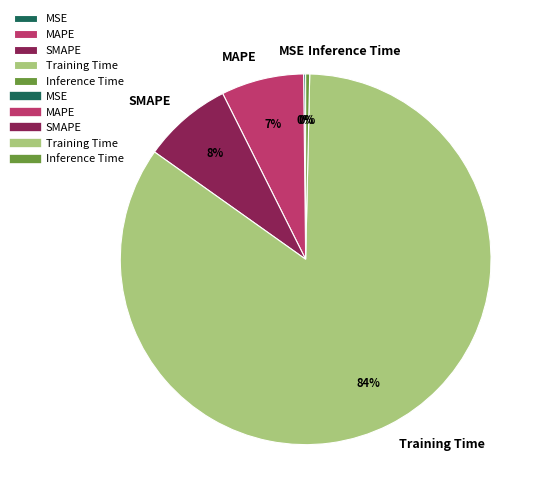

To the nearest percent, what is the average slice percentage?

20%